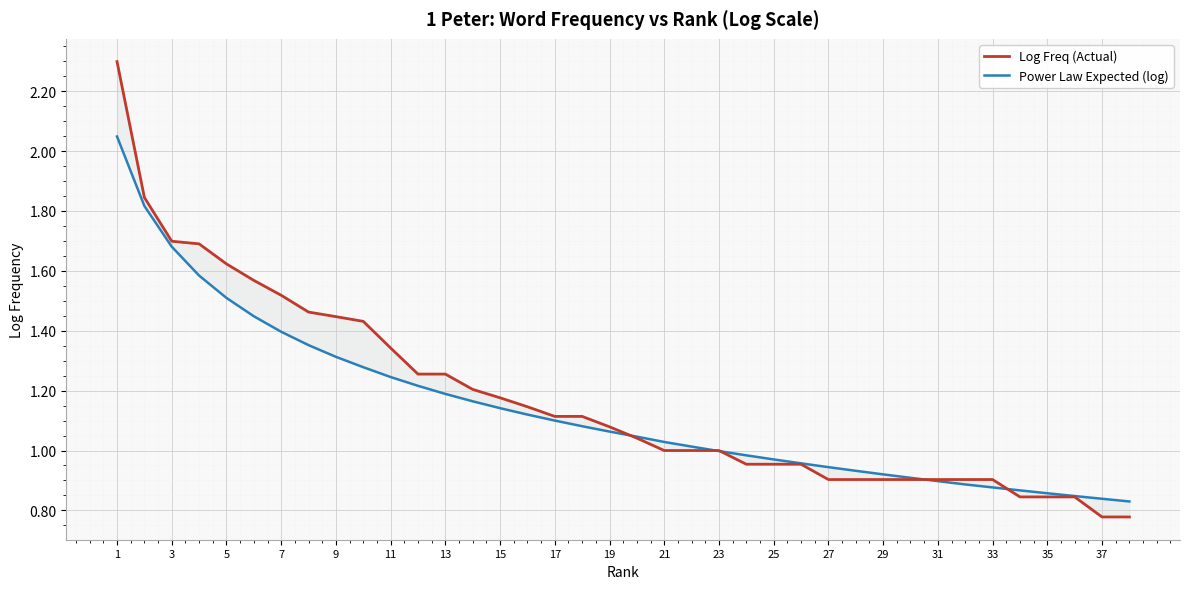

Which series changed the most between 9 and 19?

Log Freq (Actual)